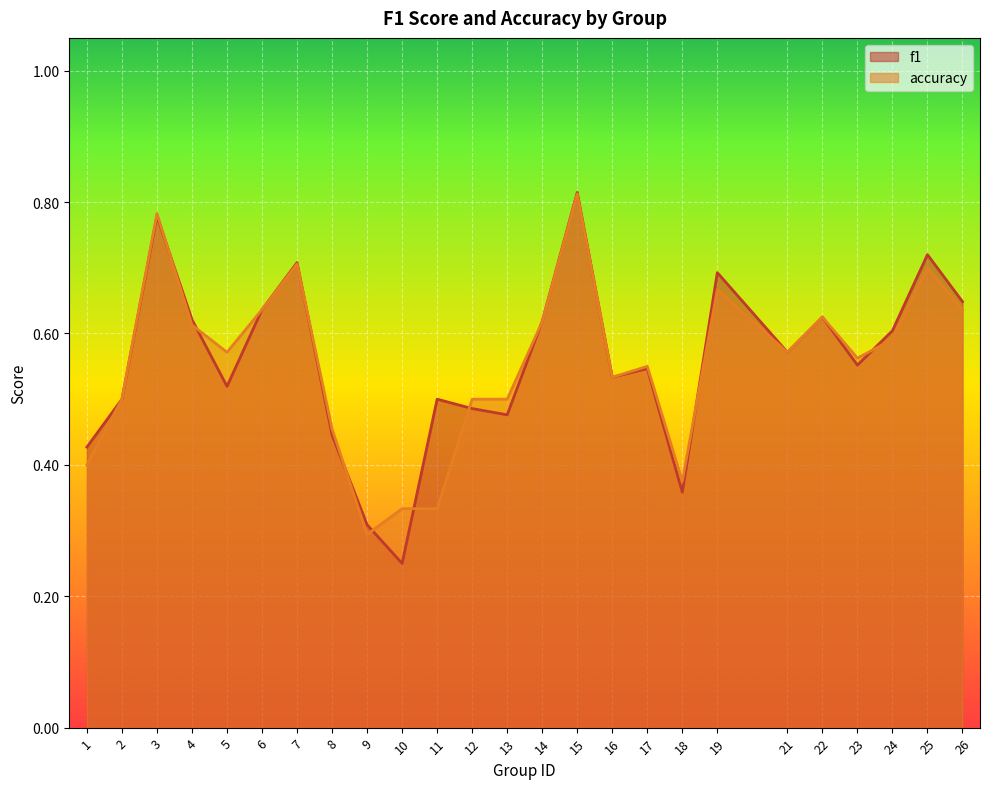

The f1 series shows 0.5 at 11. True or false?

True